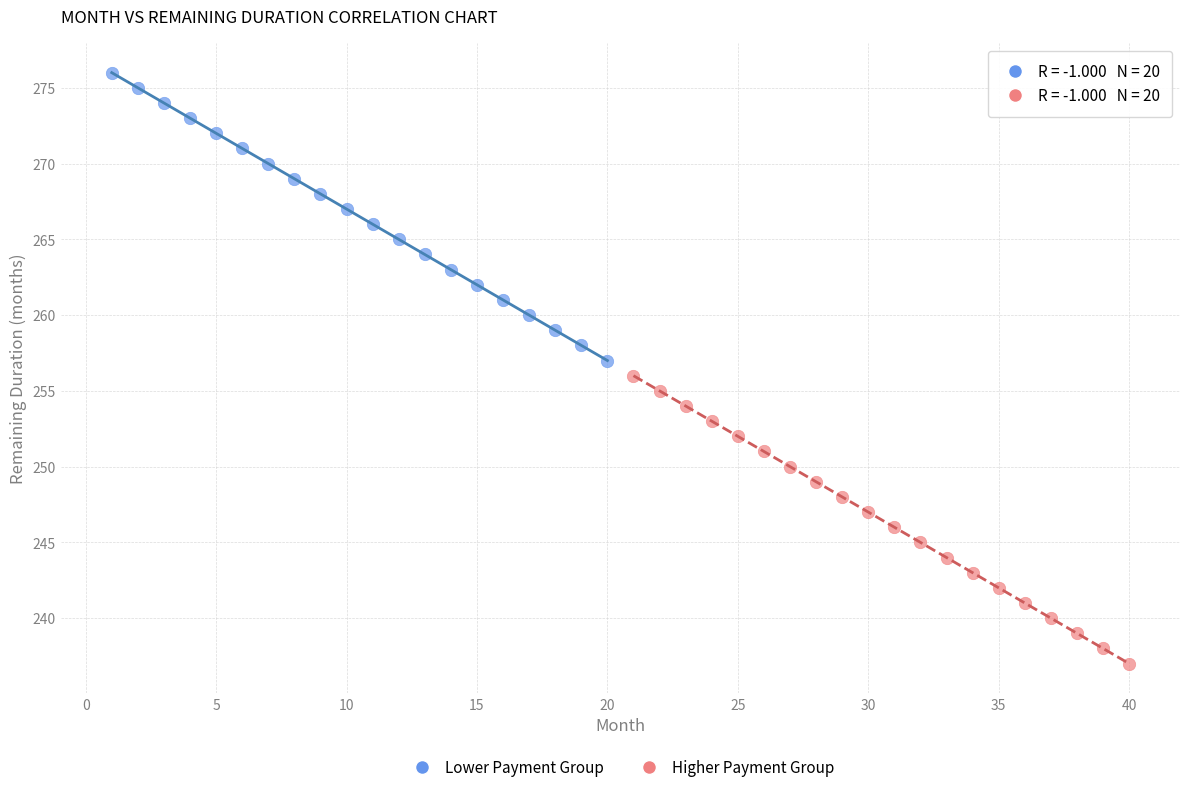

Which series contains the lowest Y value?

Higher Payment Group